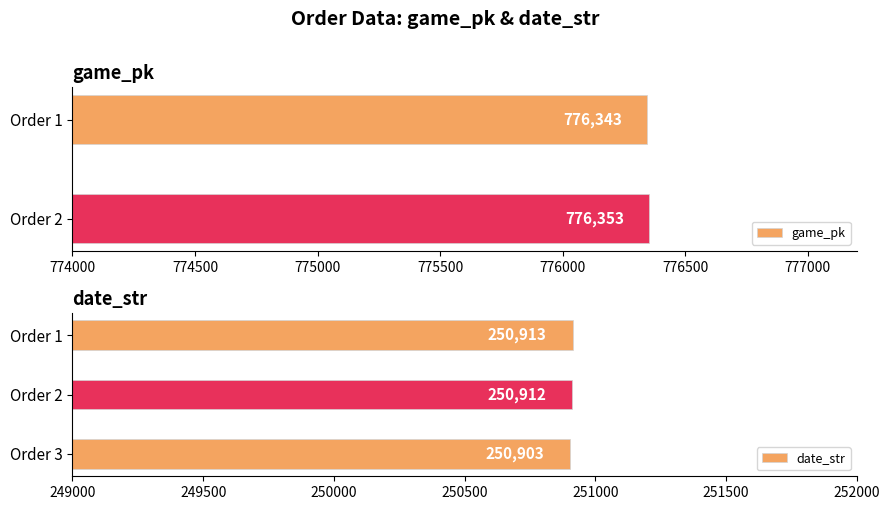

Which category has the lowest value in the date_str series?

Order 3